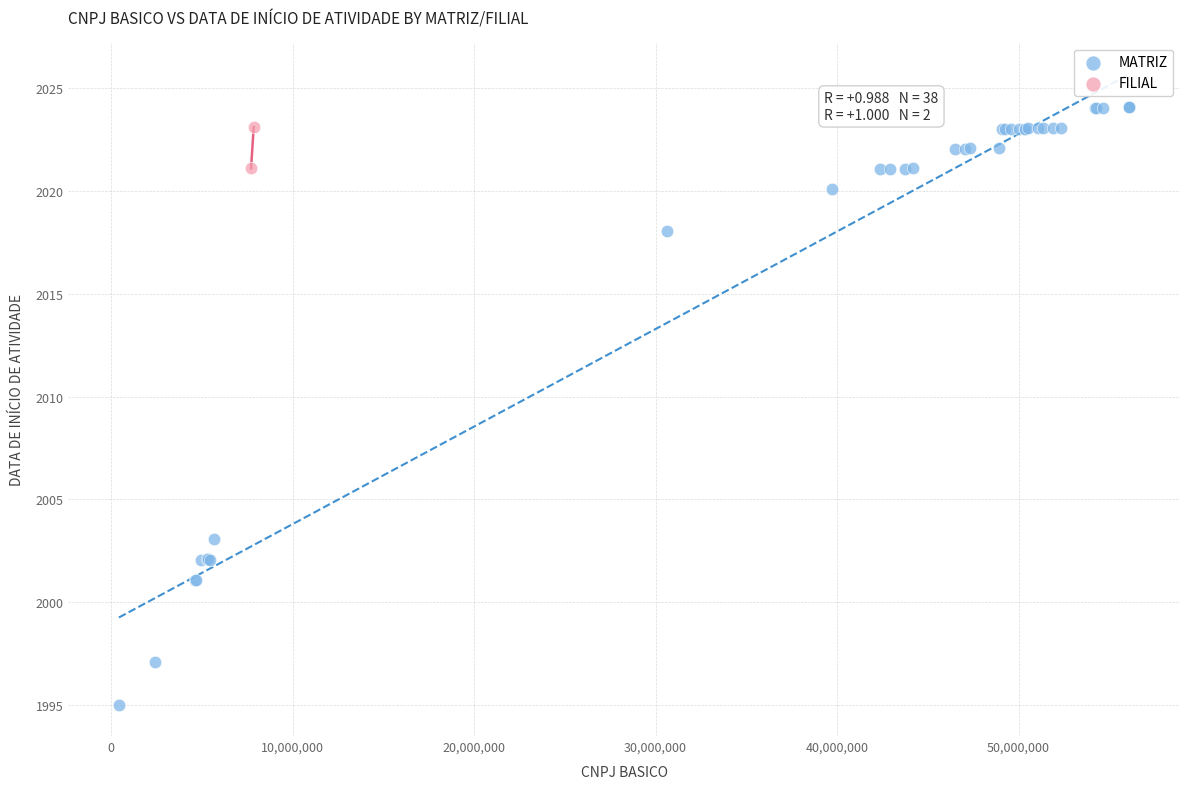

What are all the series names shown in the legend?

MATRIZ, FILIAL